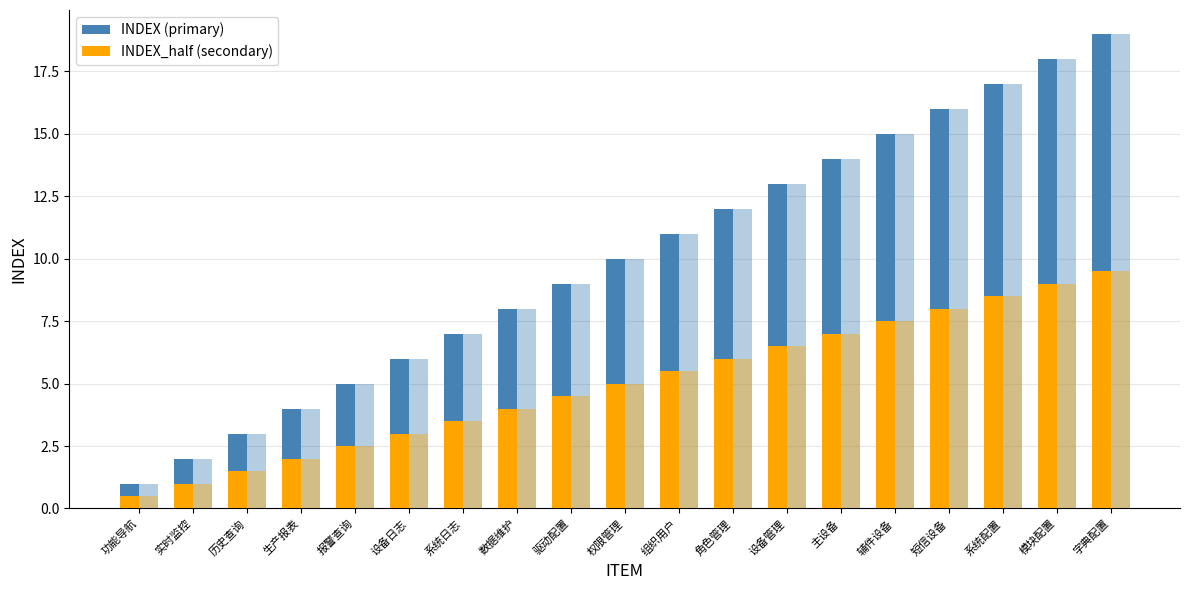

What is the smallest value displayed?

0.5